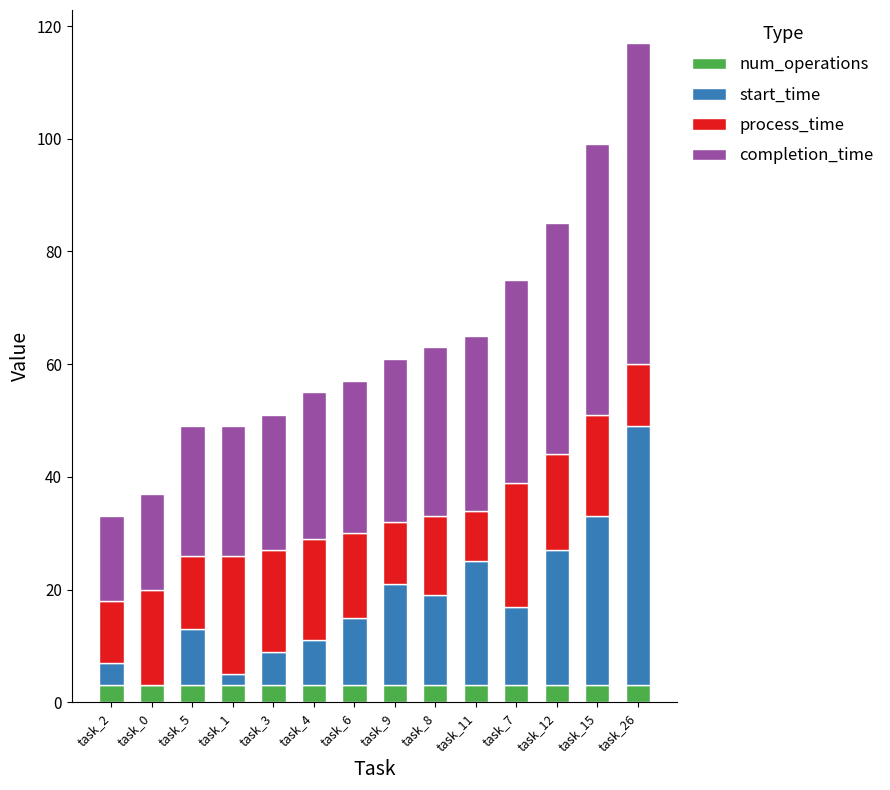

What is the maximum value for num_operations?

3